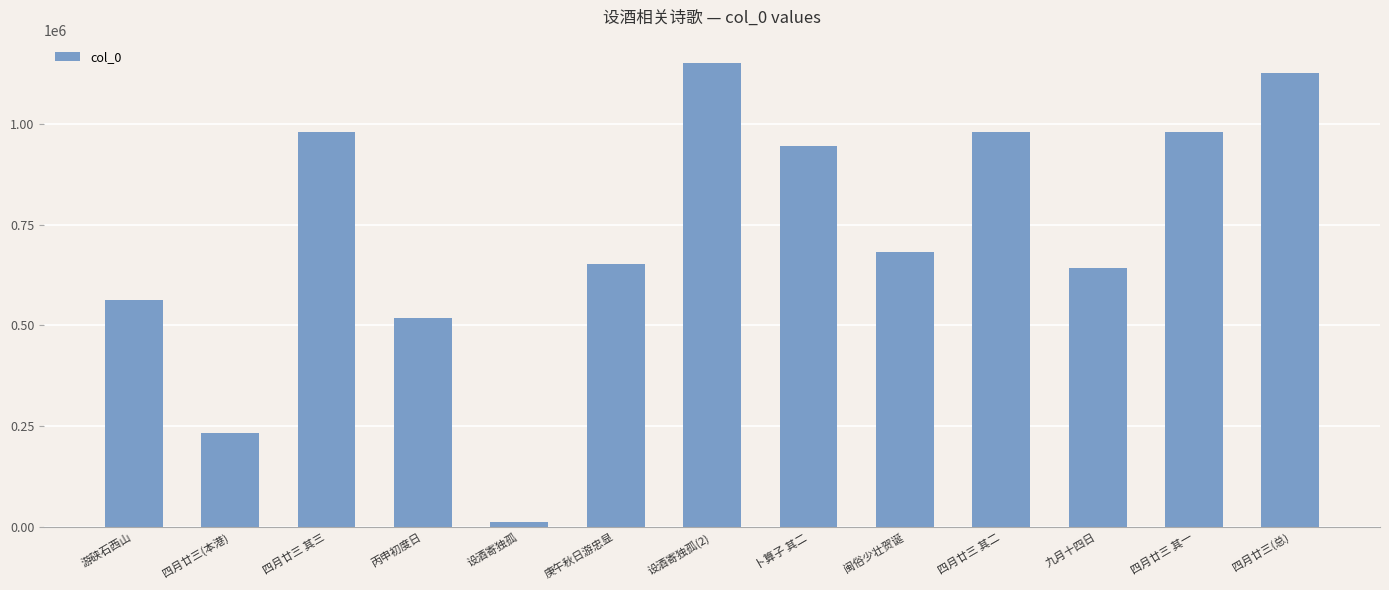

The value at 游硖石西山 is 562156. True or false?

True